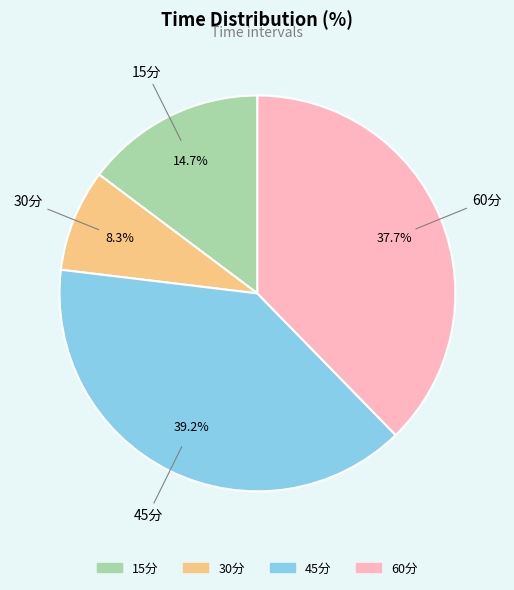

How many segments does this pie chart have?

4